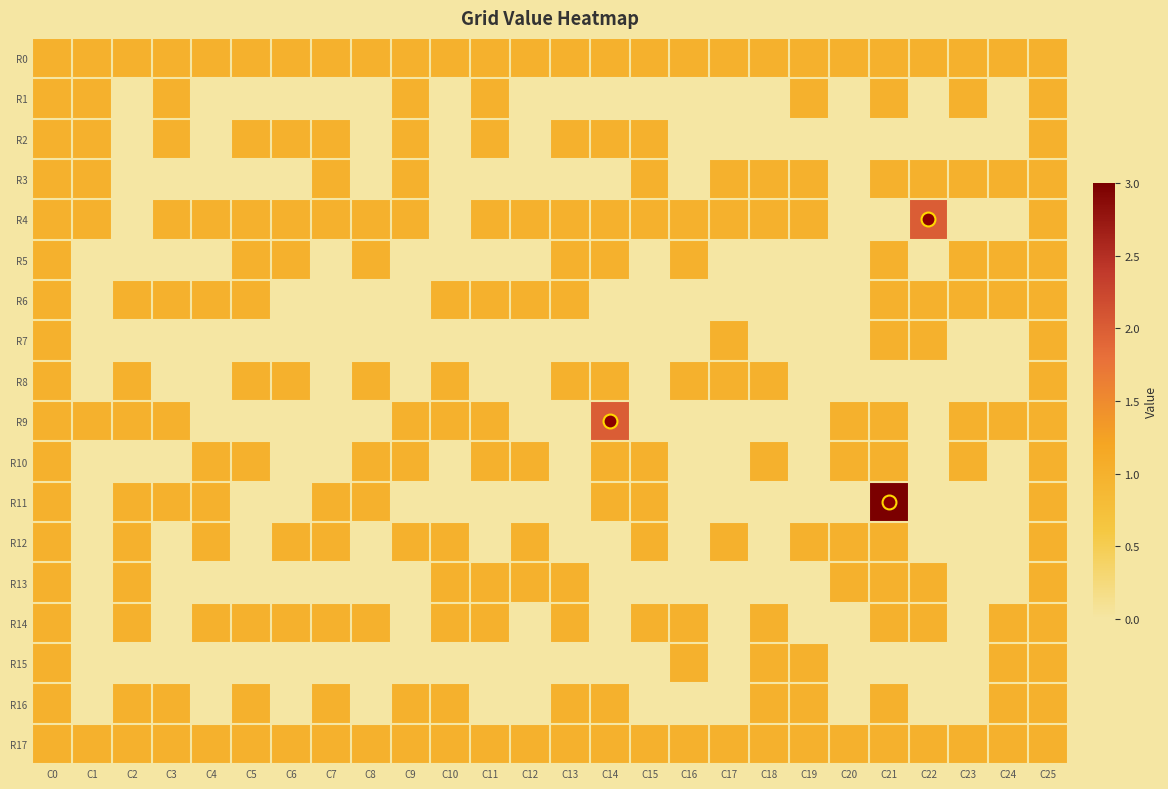

What is the greatest value displayed?

3